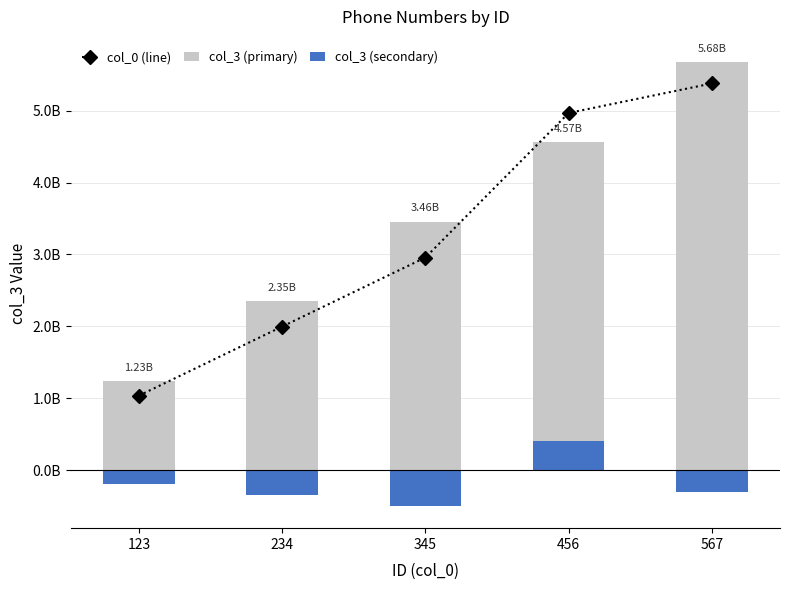

What is the value of the col_0 (line) bar at the 4th from the left?

4967890123